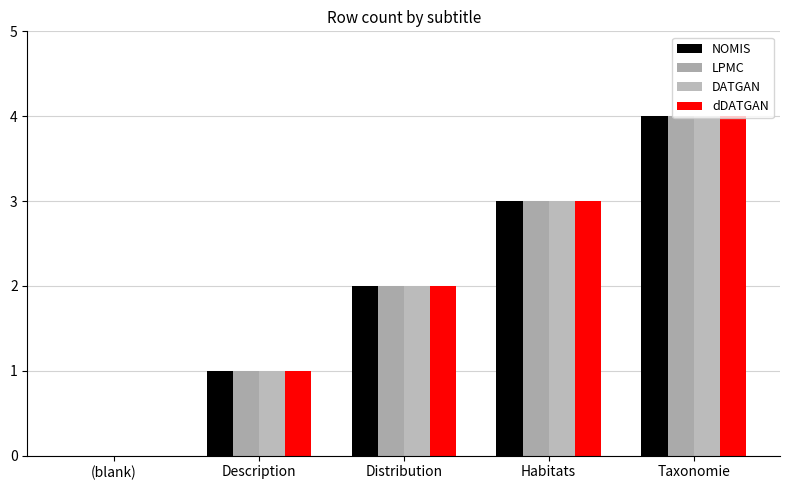

What are all the series names shown in the legend?

NOMIS, LPMC, DATGAN, dDATGAN